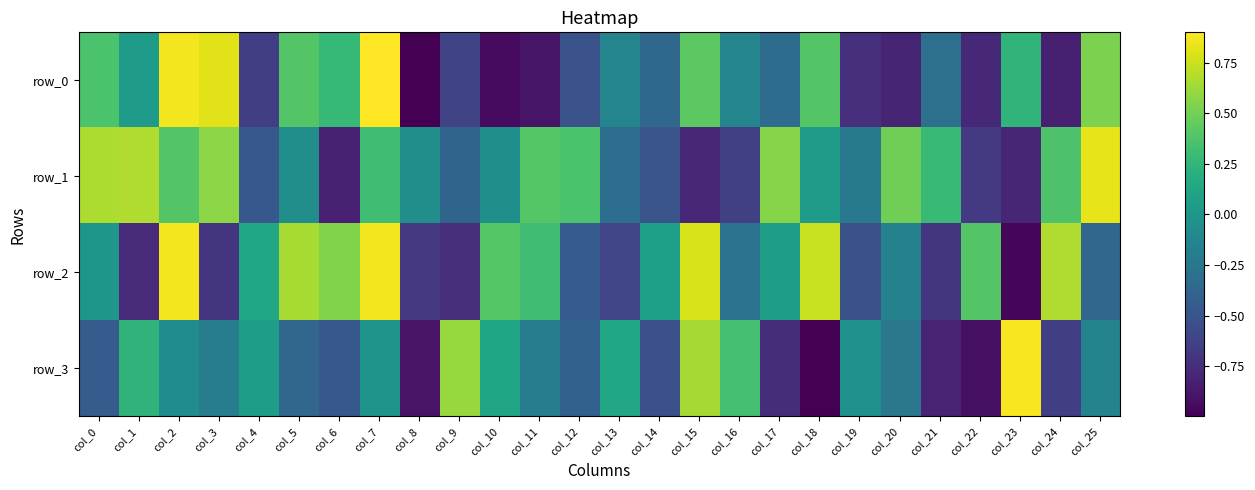

What is the sum of the row_1 values at col_4 and col_16?

-1.1